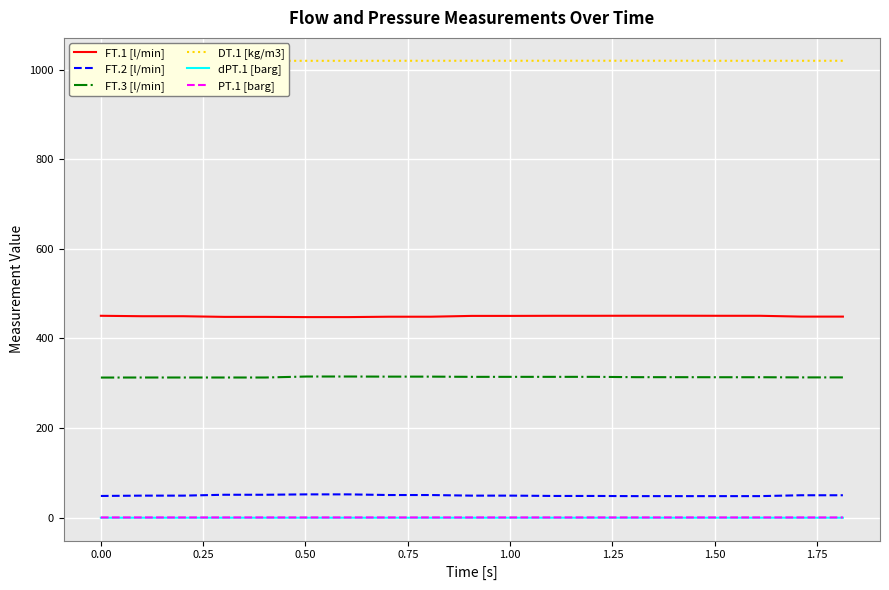

True or false: FT.1 [l/min] and dPT.1 [barg] intersect in this chart.

False